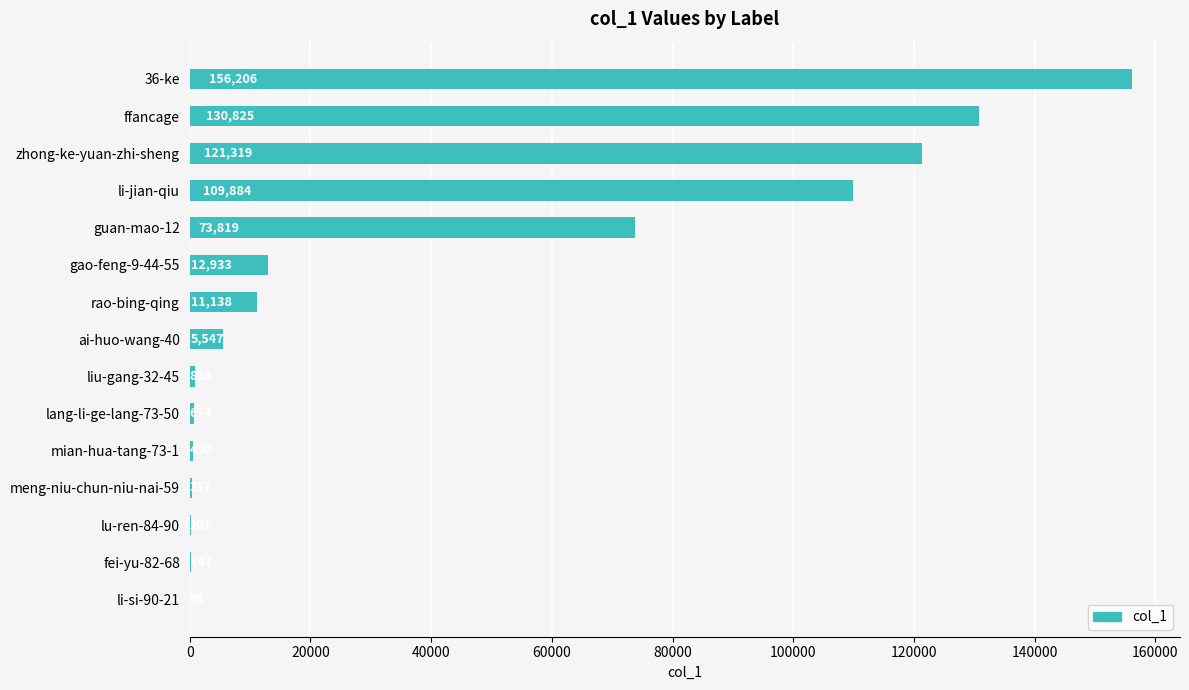

Reading bottom to top, list all the values displayed in this chart.

li-si-90-21=56	fei-yu-82-68=141	lu-ren-84-90=201	meng-niu-chun-niu-nai-59=337	mian-hua-tang-73-1=490	lang-li-ge-lang-73-50=654	liu-gang-32-45=833	ai-huo-wang-40=5547	rao-bing-qing=11138	gao-feng-9-44-55=12933	guan-mao-12=73819	li-jian-qiu=109884	zhong-ke-yuan-zhi-sheng=121319	ffancage=130825	36-ke=156206